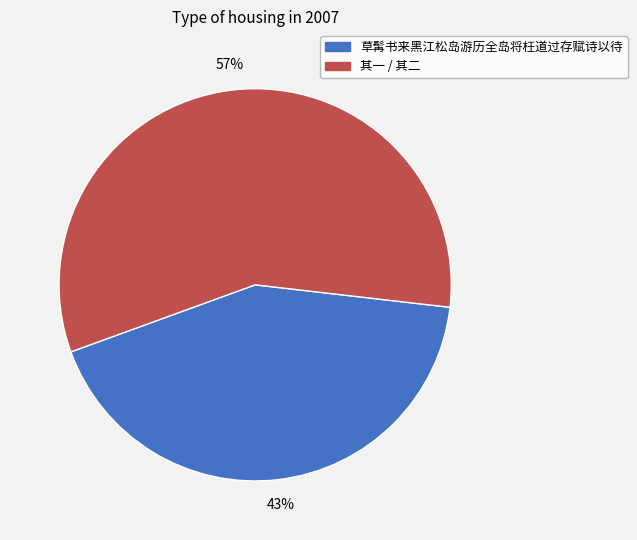

To the nearest percent, what is the average slice percentage?

50%